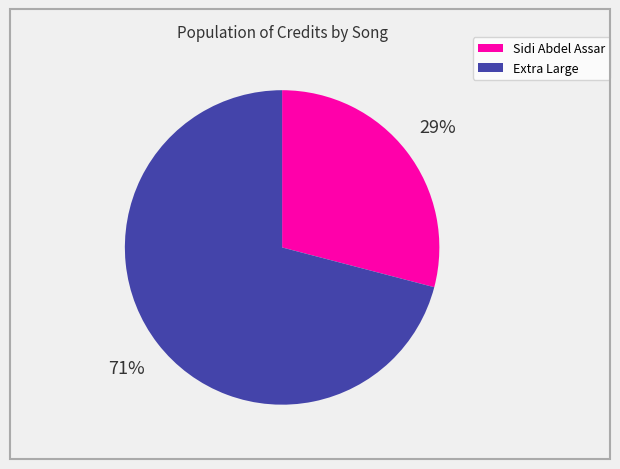

Approximately how many times larger is the value at Extra Large compared to Sidi Abdel Assar?

2.4